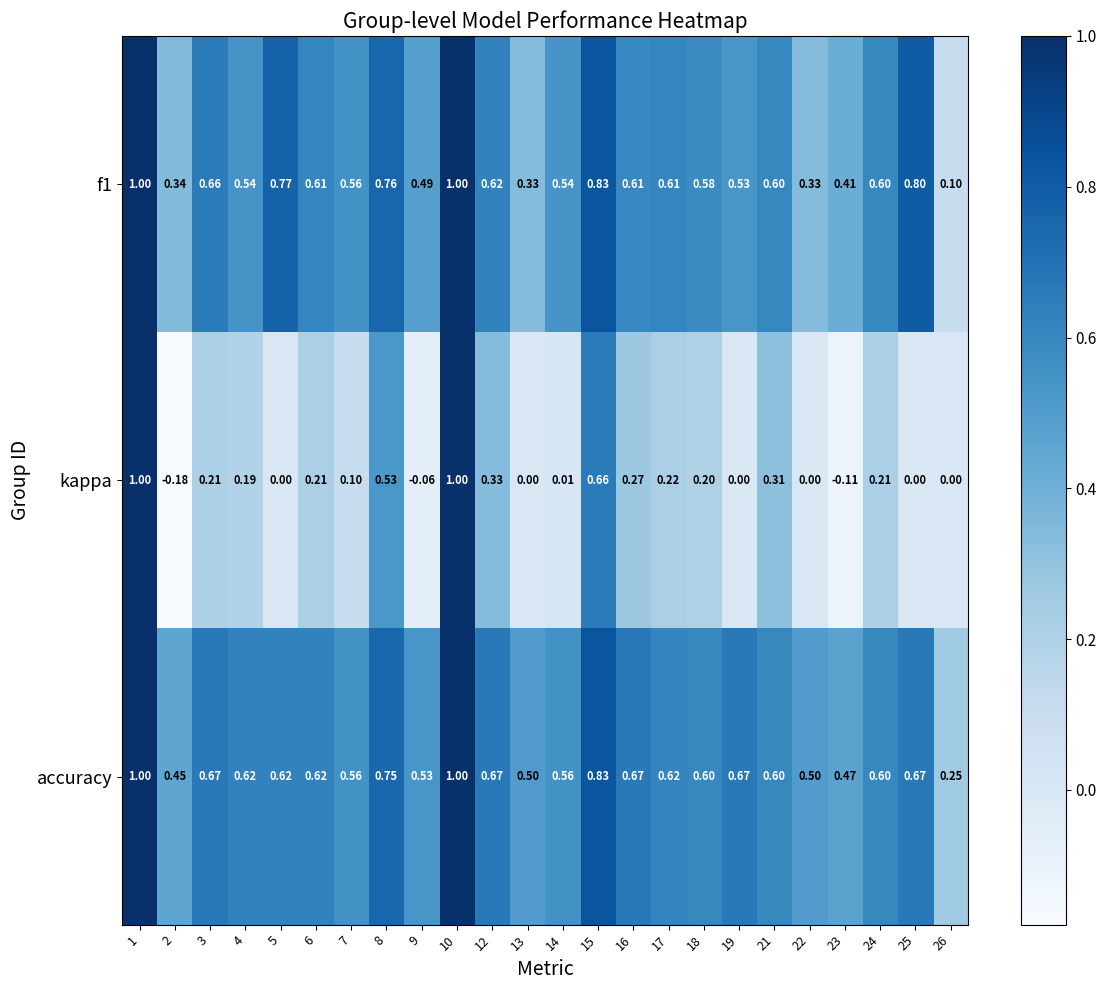

Which series has the largest range (max minus min)?

kappa